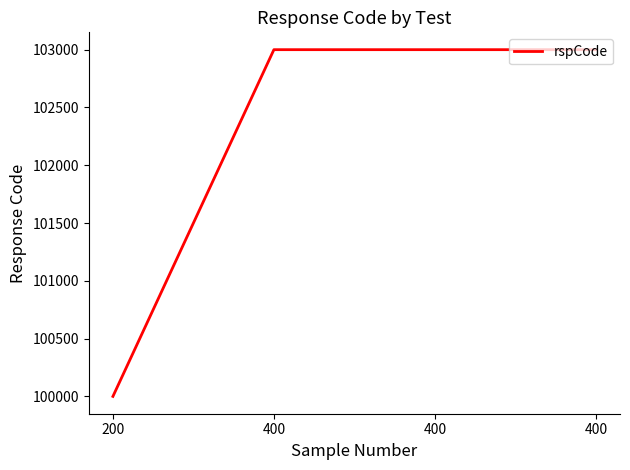

How many series are shown in this chart?

1